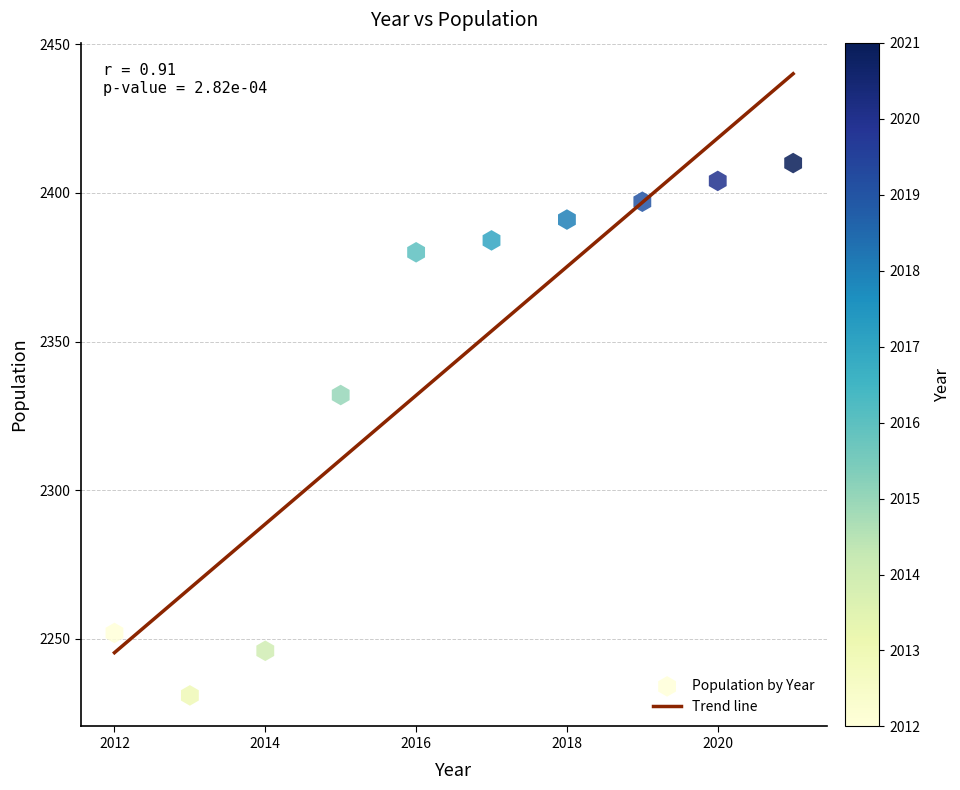

What Y value in the scatter plot is closest to 2320?

2332